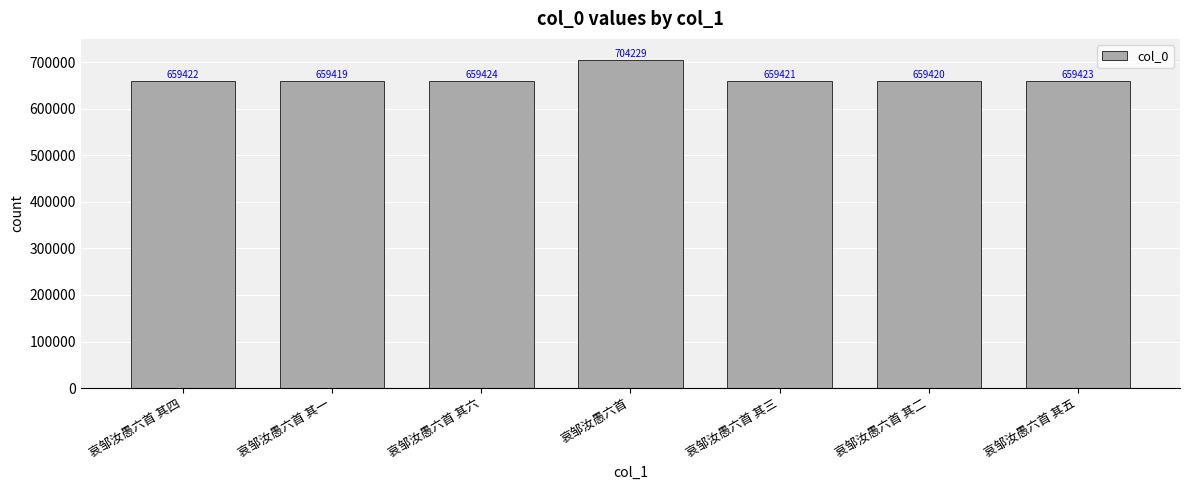

What is the sum of the values at 哀邹汝愚六首 其三 and 哀邹汝愚六首 其四?

1318843